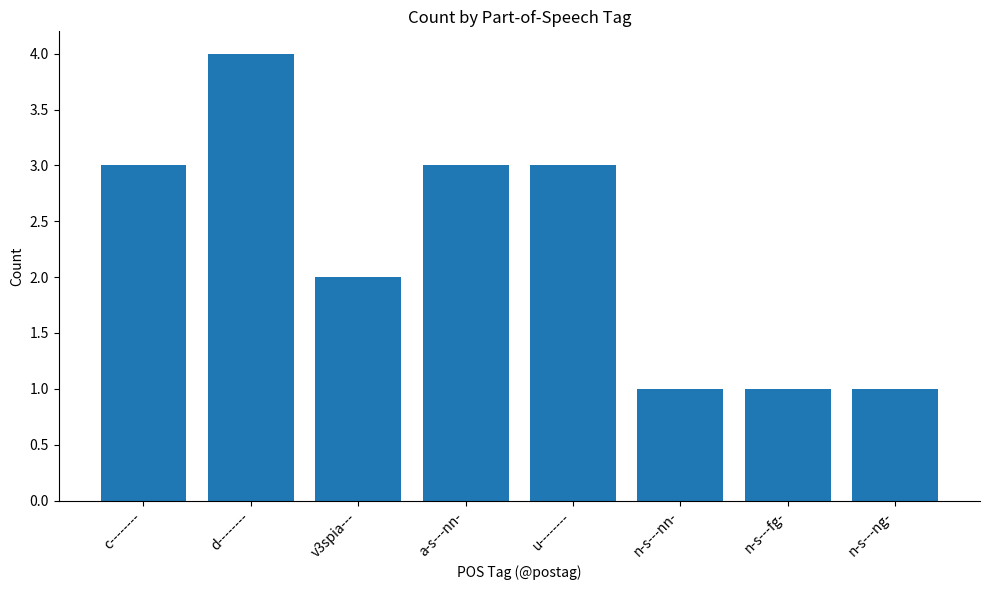

What is the label of the 5th bar from the right?

a-s---nn-